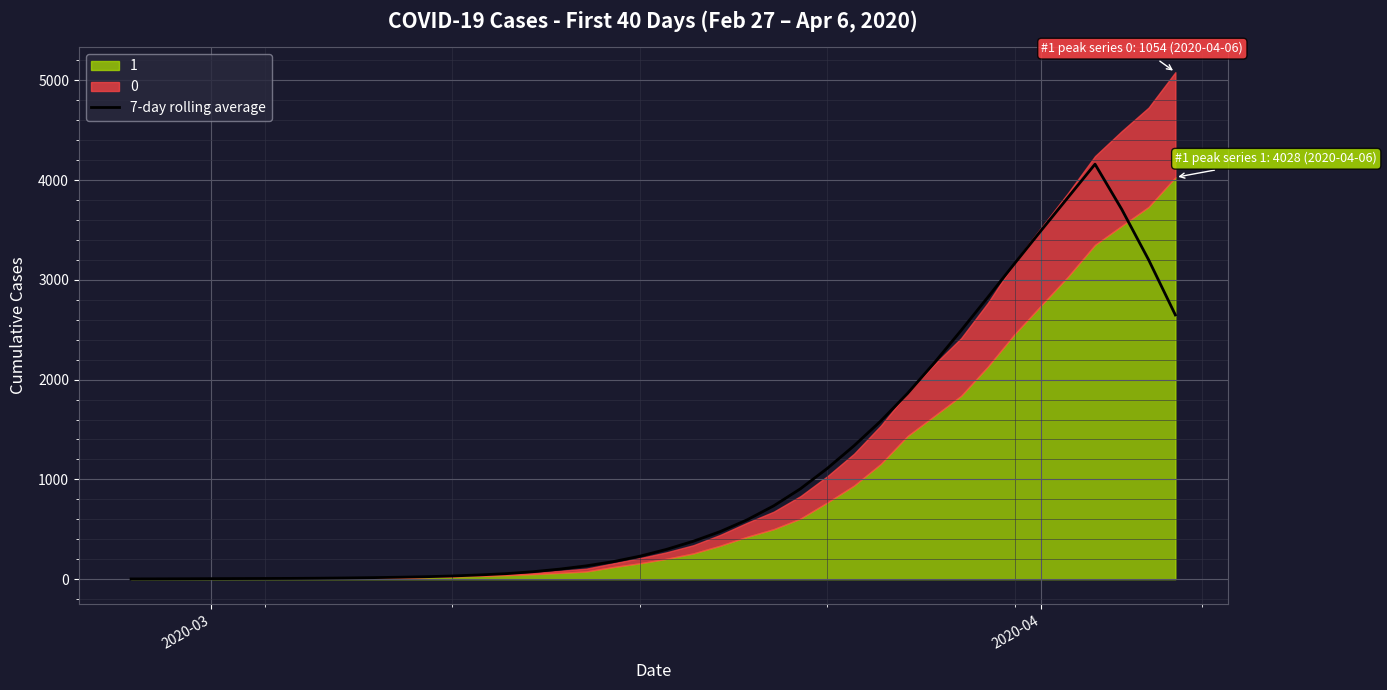

What is the highest value of the 7-day rolling average series?

4160.1